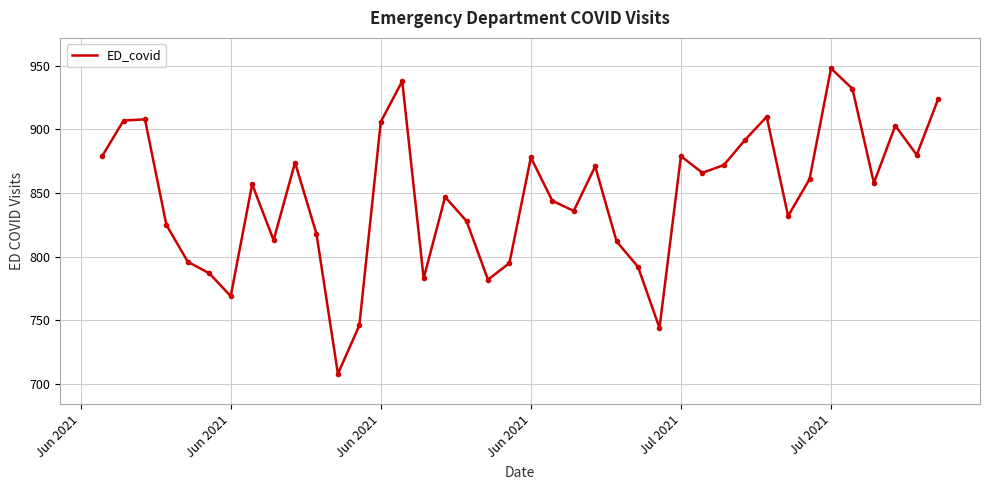

What is the difference between the maximum and minimum values?

240